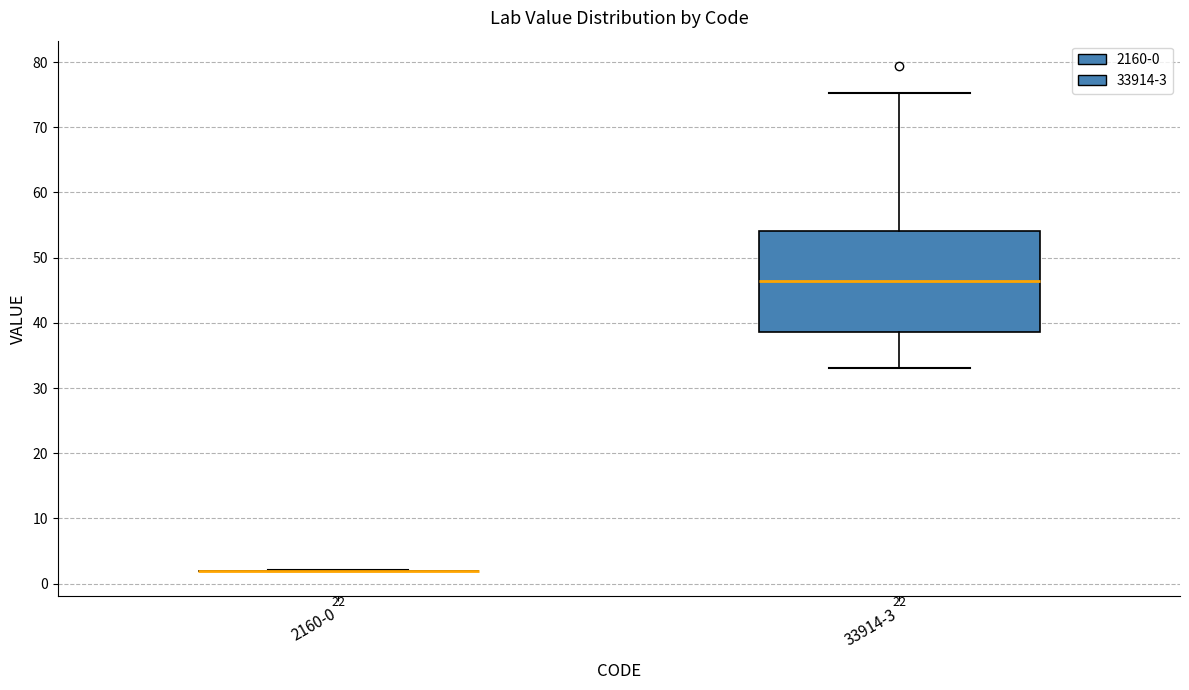

Reading left to right, transcribe this box plot: for each box, give where its median line is, the range the box spans, and where its two whiskers end, as read against the y-axis. The values are not printed on the chart, so give them approximately, as read against the axis.

2160-0: box collapsed to a line at 2, whiskers 2 to 2
33914-3: median 46, box 39 to 54, whiskers 33 to 75